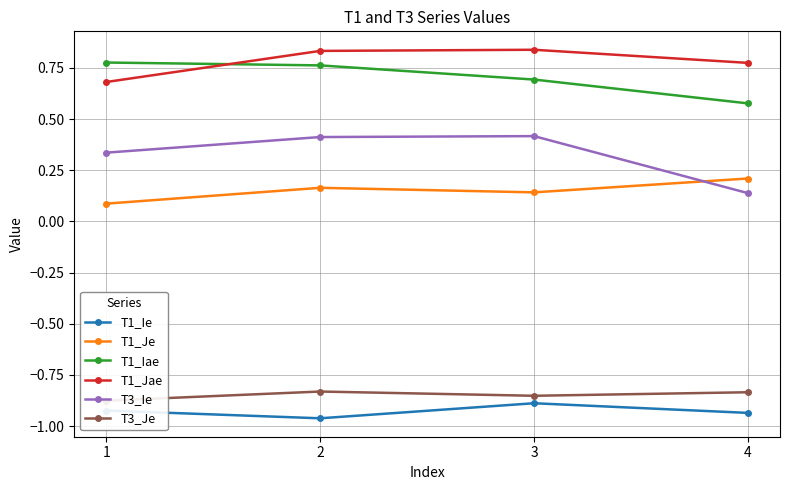

Rank the series at 1 from highest to lowest value.

T1_Iae, T1_Jae, T3_Ie, T1_Je, T3_Je, T1_Ie